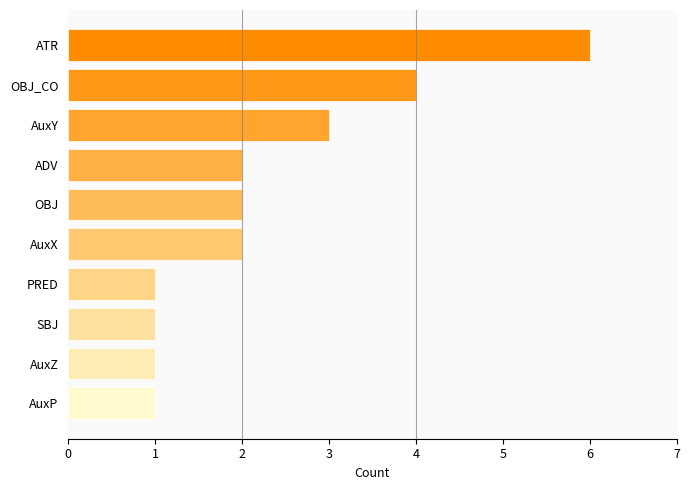

How many categories are shown in the chart?

10